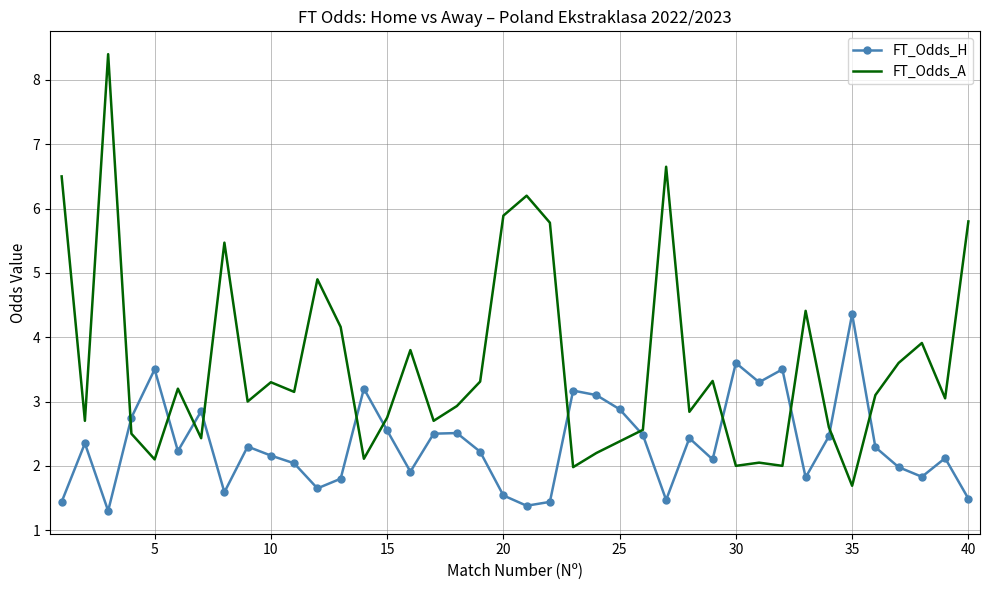

List the series in order of their peak value, highest first.

FT_Odds_A, FT_Odds_H